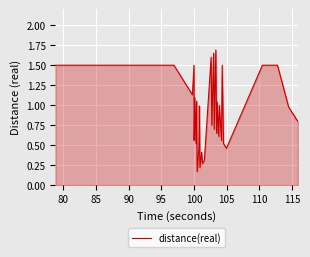

What is the greatest value displayed?

1.7